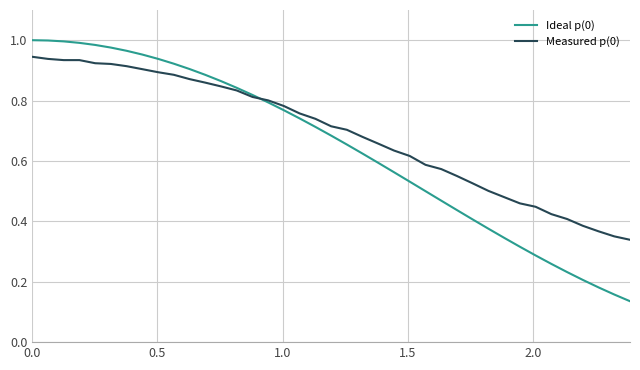

Which series has the largest range (max minus min)?

Ideal p(0)